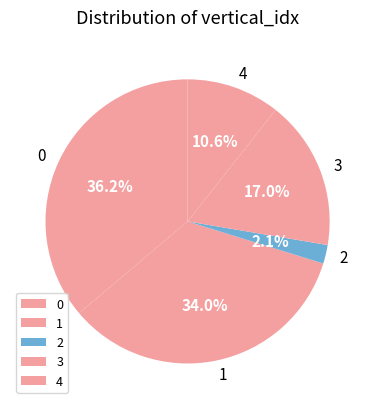

True or false: 4 accounts for 1% of the total.

False